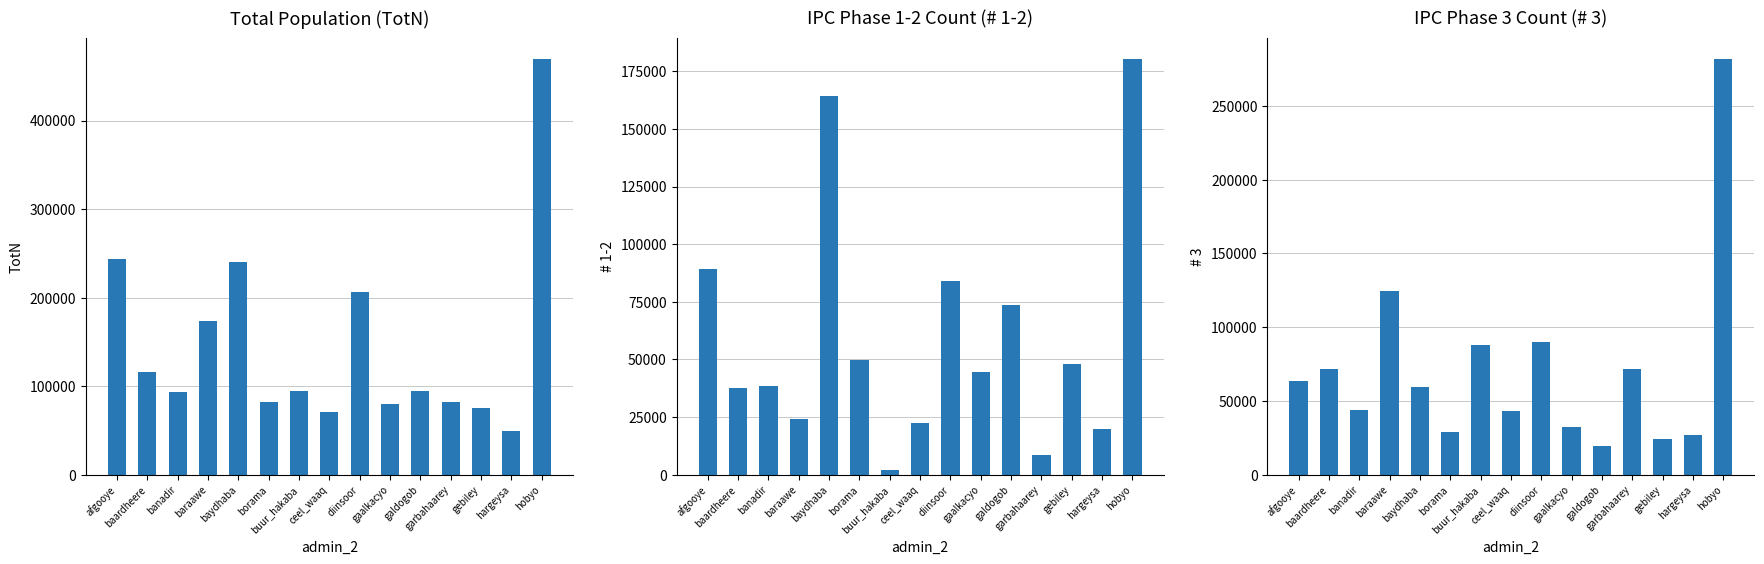

What is the average value of the TotN series?

144666.2